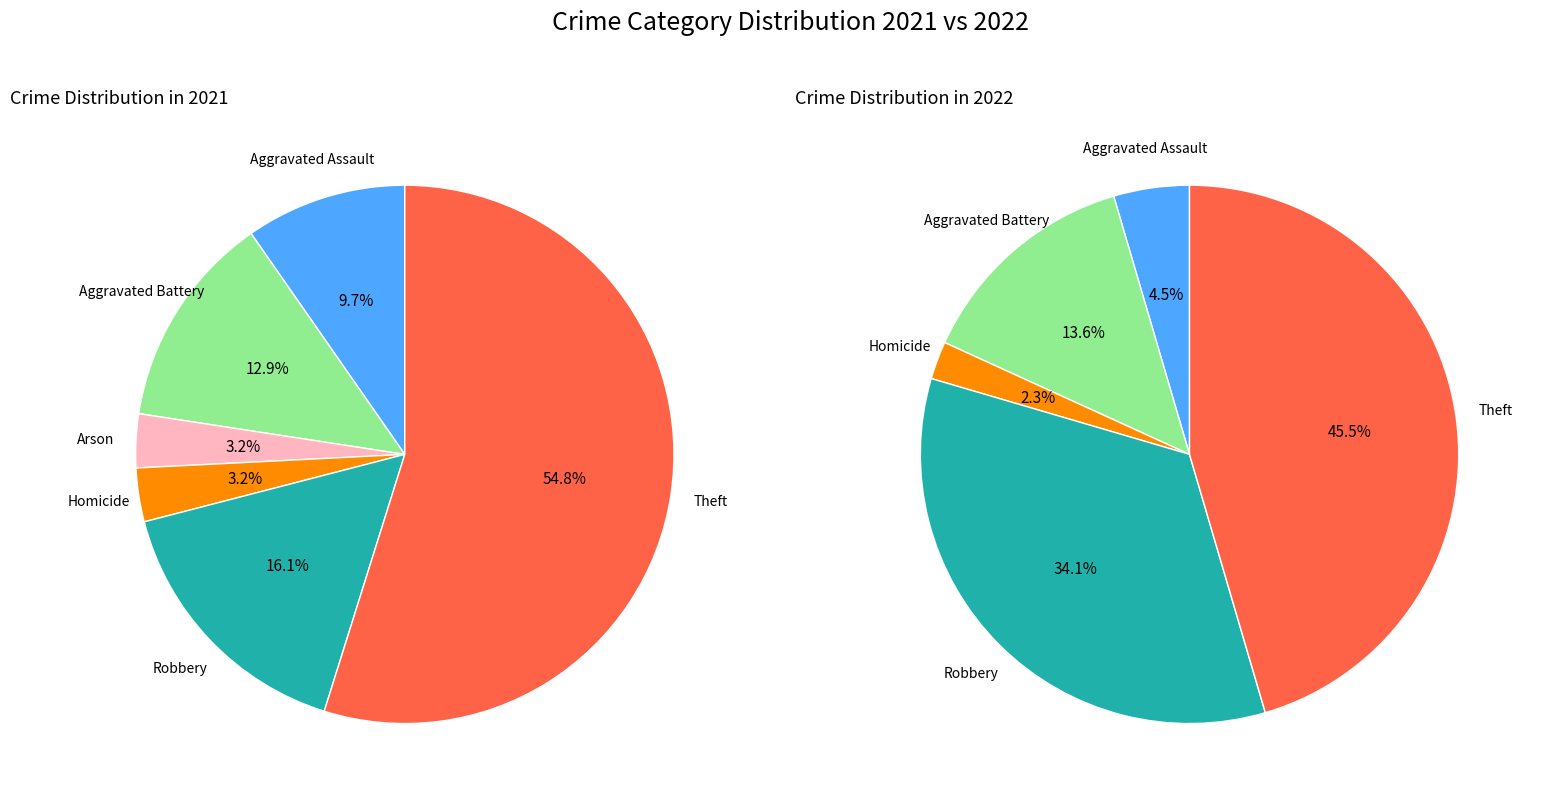

To the nearest percent, what is the difference between the 7 and 2 slice percentages?

52%